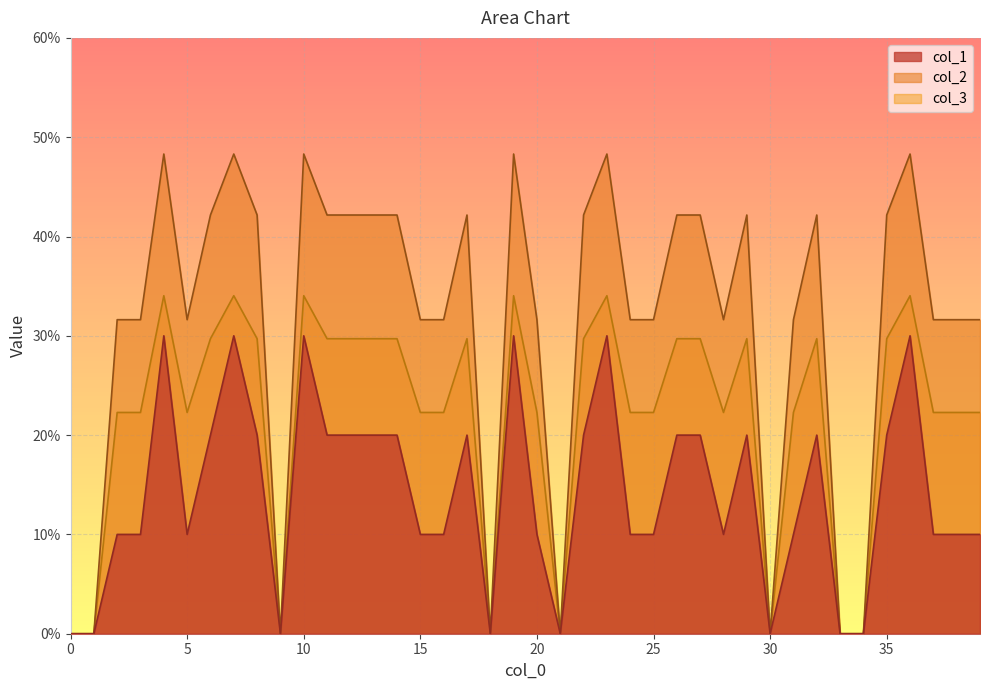

Where is the first local minimum for col_1?

5